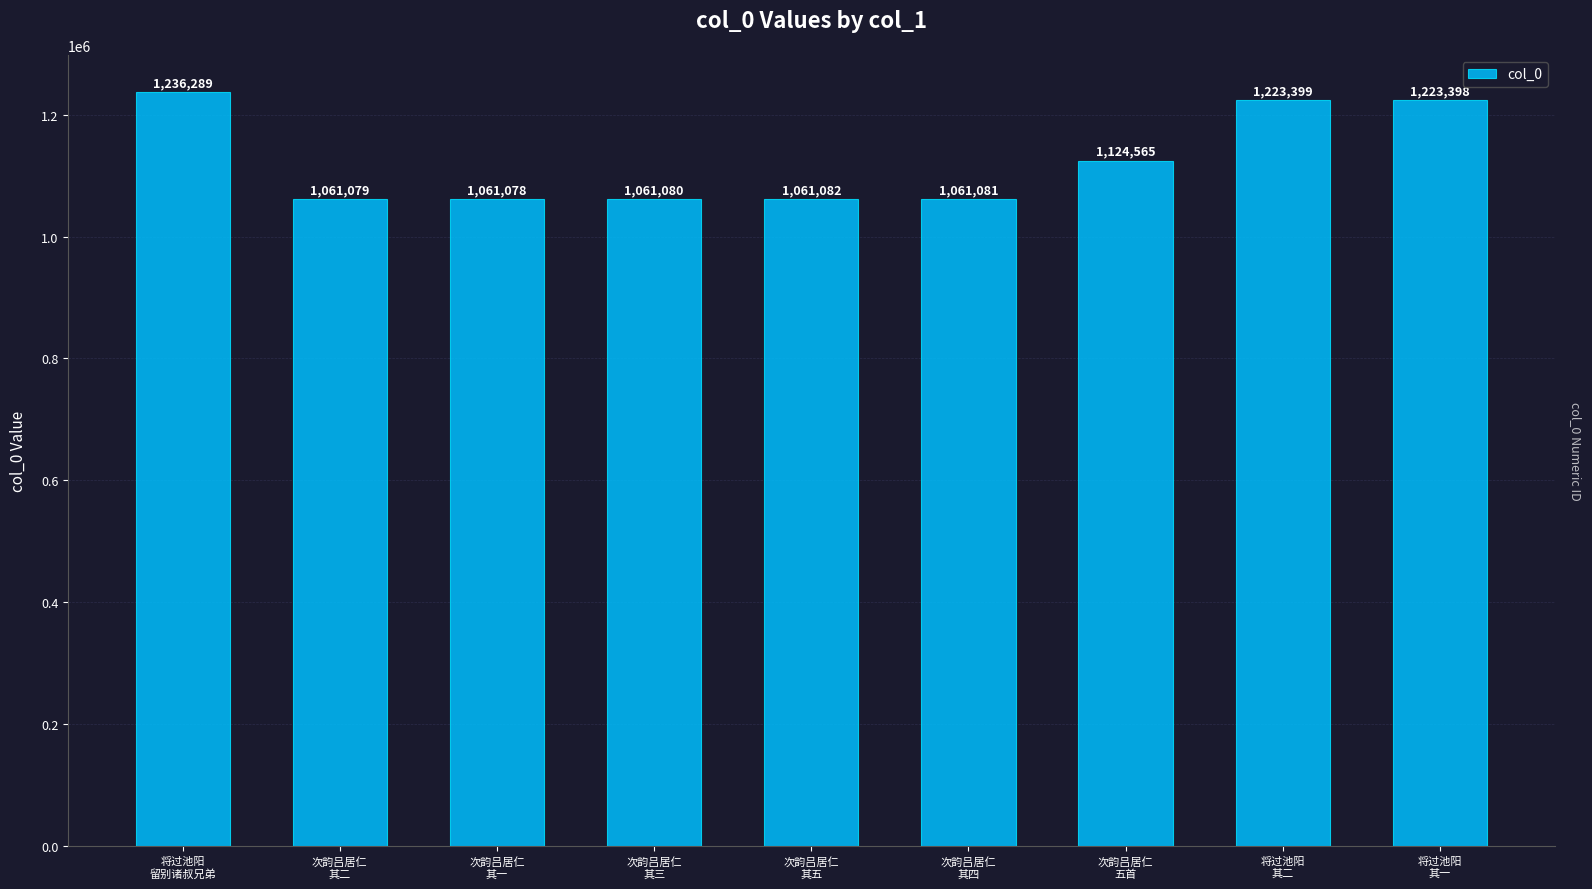

List the labels in order of value, largest first.

将过池阳
留别诸叔兄弟, 将过池阳
其二, 将过池阳
其一, 次韵吕居仁
五首, 次韵吕居仁
其五, 次韵吕居仁
其四, 次韵吕居仁
其三, 次韵吕居仁
其二, 次韵吕居仁
其一